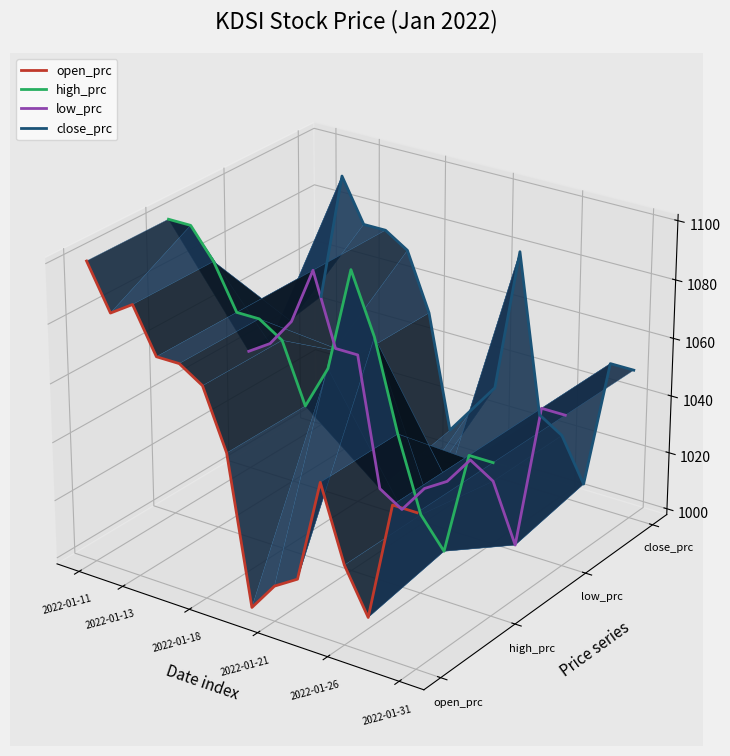

List the series in order of their peak value, lowest first.

low_prc, open_prc, high_prc, close_prc